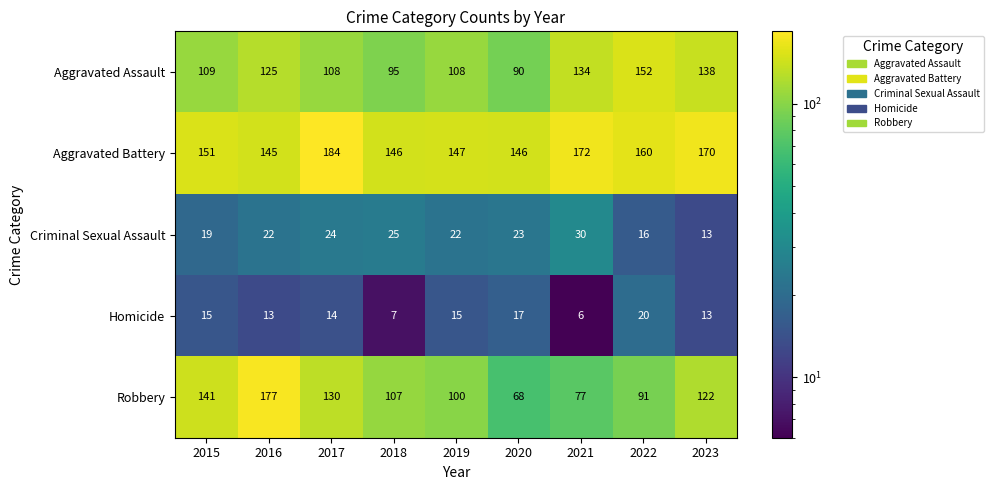

At which category does the chart reach its peak across all series?

2017